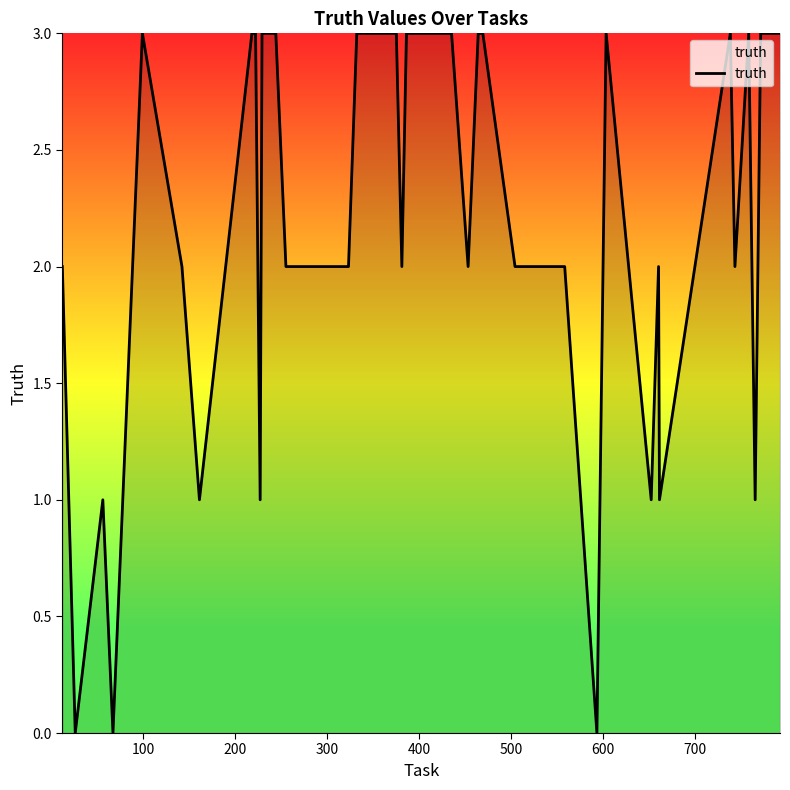

What is the difference between the maximum and minimum values?

3